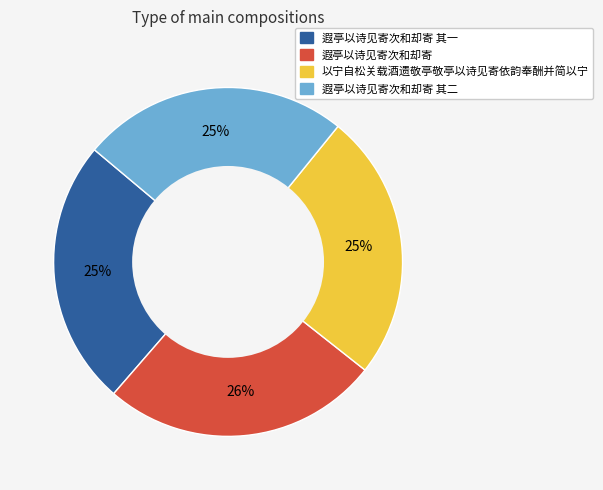

How many segments does this pie chart have?

4